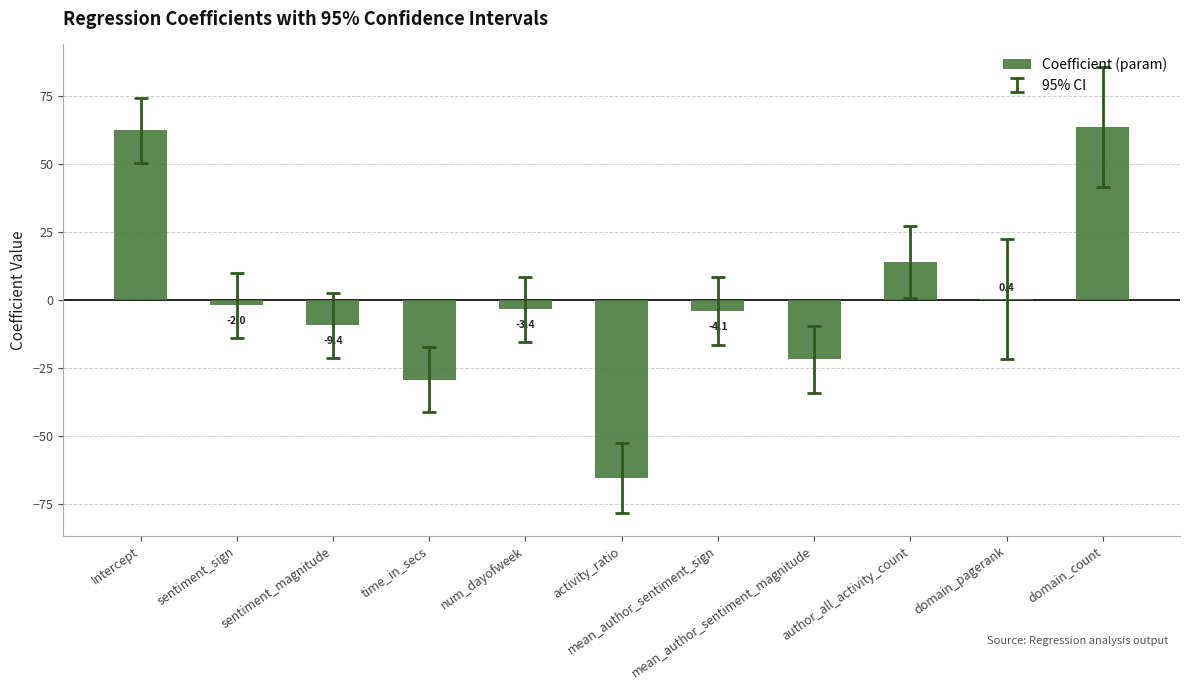

What is the greatest value displayed?

63.6